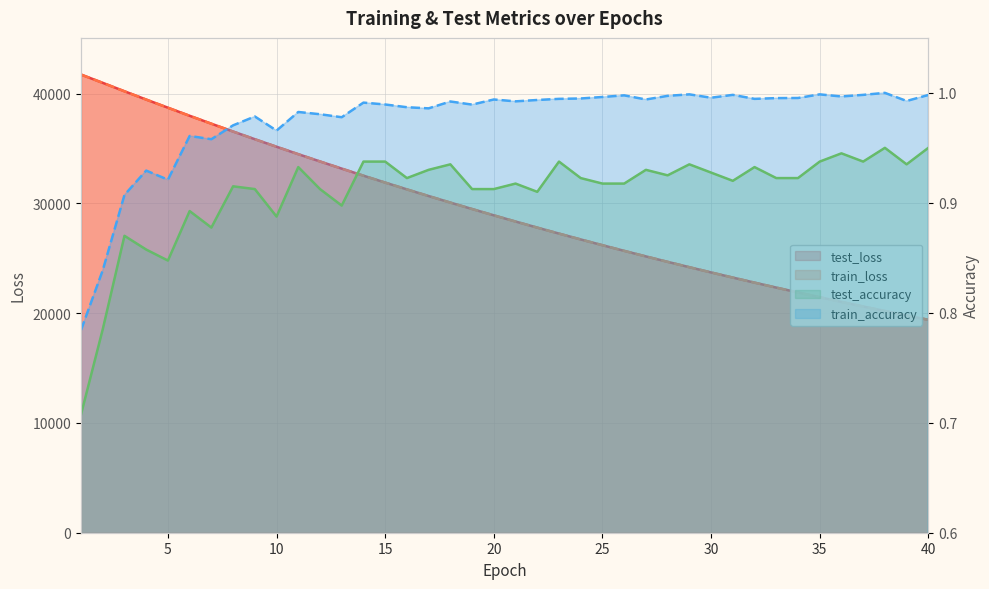

Between 10 and 38, which series saw the biggest shift?

test_loss